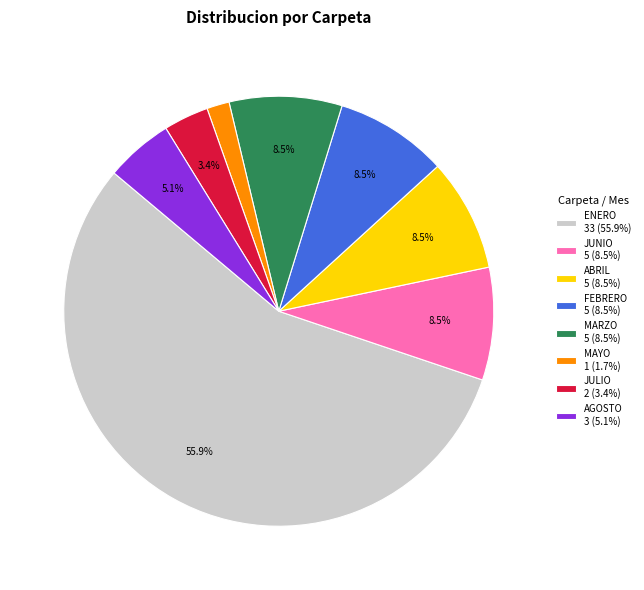

Is the sum of ABRIL 5 (8.5%) and MAYO 1 (1.7%) greater than half?

No